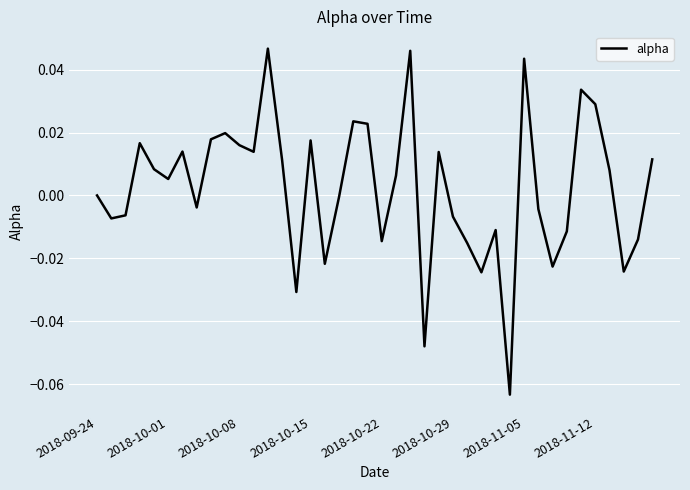

Reading left to right, extract all data points from this chart.

0.0	-0.0	-0.0	0.0	0.0	0.0	0.0	-0.0	0.0	0.0	0.0	0.0	0.0	0.0	-0.0	0.0	-0.0	-0.0	0.0	0.0	-0.0	0.0	0.0	-0.0	0.0	-0.0	-0.0	-0.0	-0.0	-0.1	0.0	-0.0	-0.0	-0.0	0.0	0.0	0.0	-0.0	-0.0	0.0